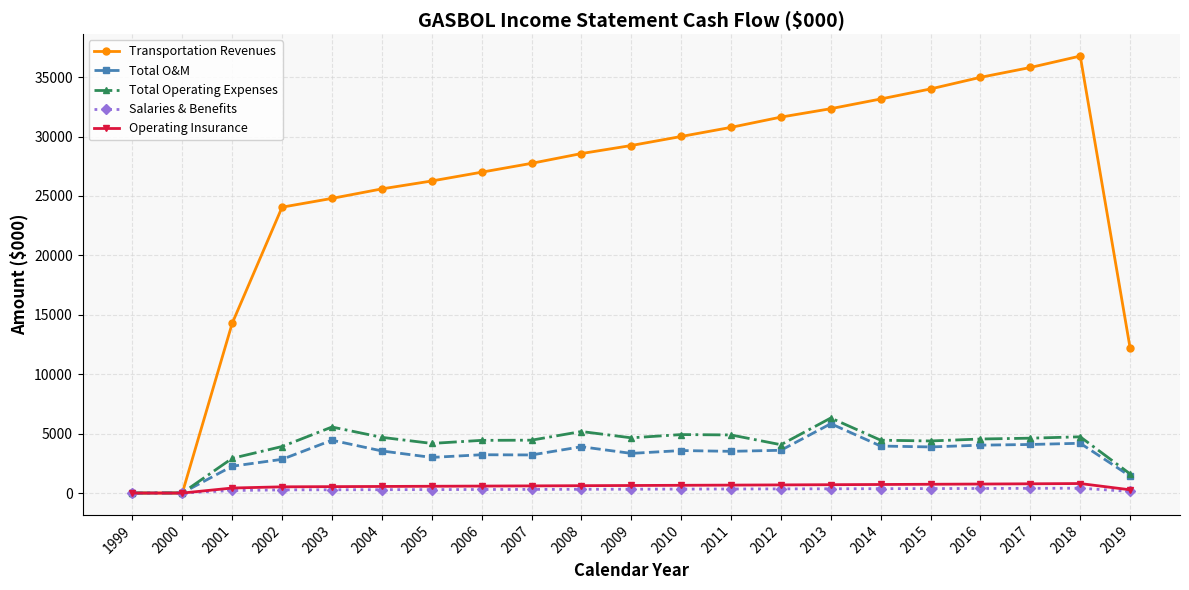

True or false: Total Operating Expenses has more than 2 interior local peaks.

True